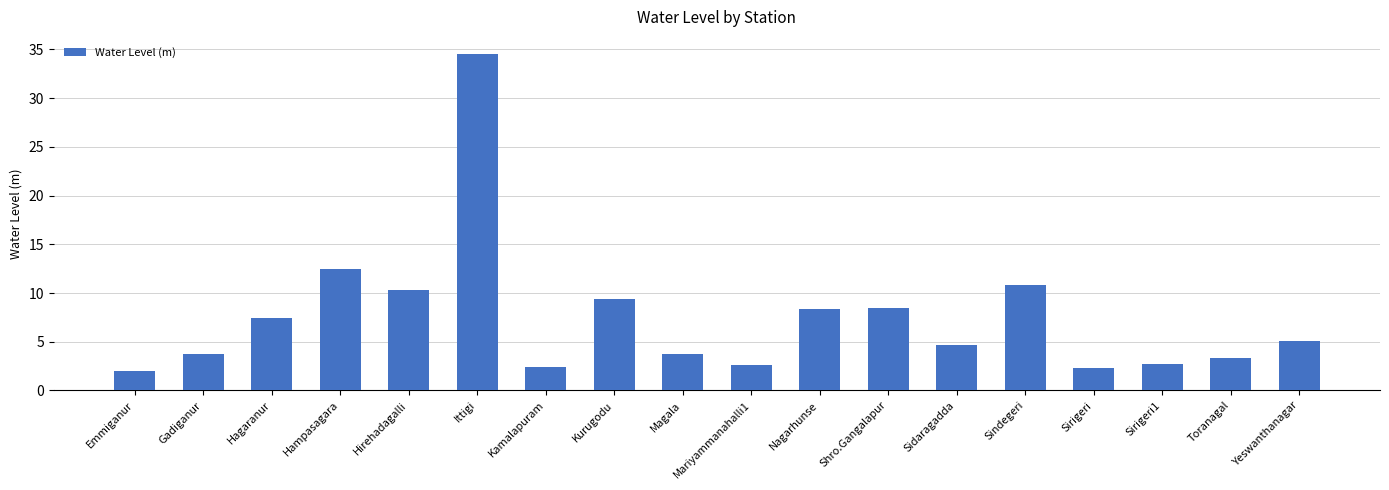

How many data points are less than 5?

9